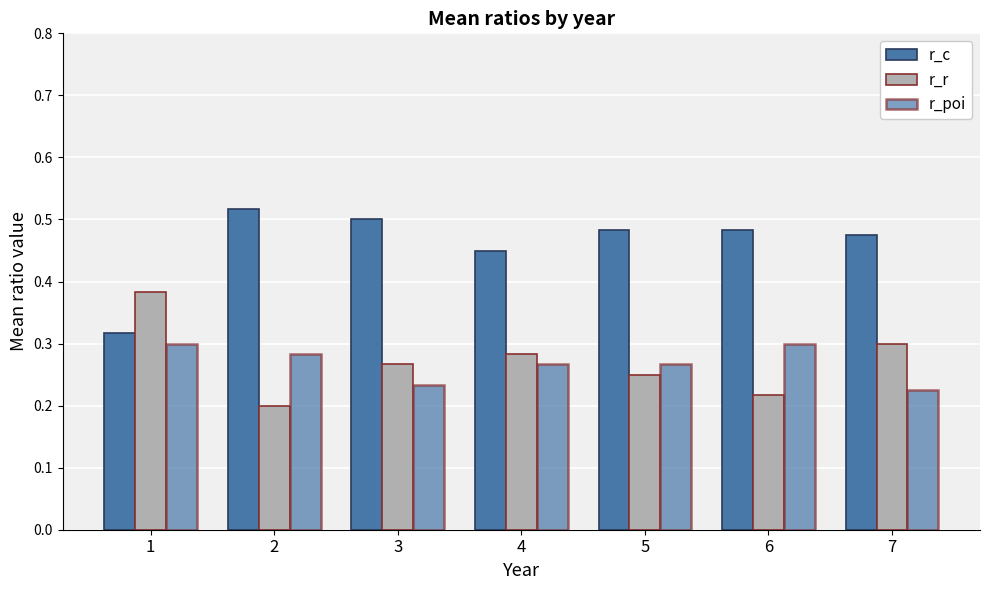

How many distinct data groups are displayed?

3